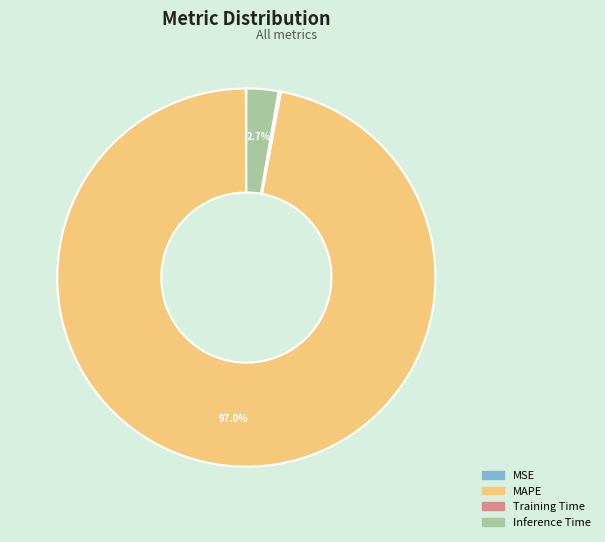

True or false: MAPE accounts for 89% of the total.

False